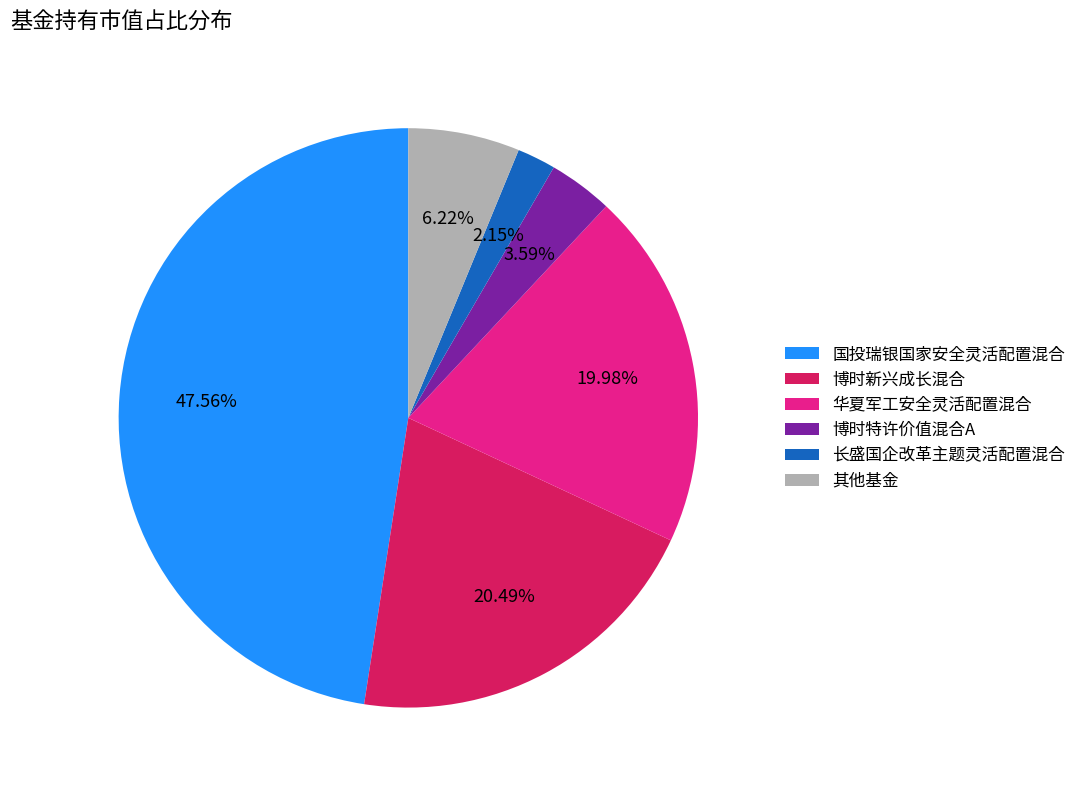

Approximately how many times larger is the value at 长盛国企改革主题灵活配置混合 compared to 其他基金?

0.3